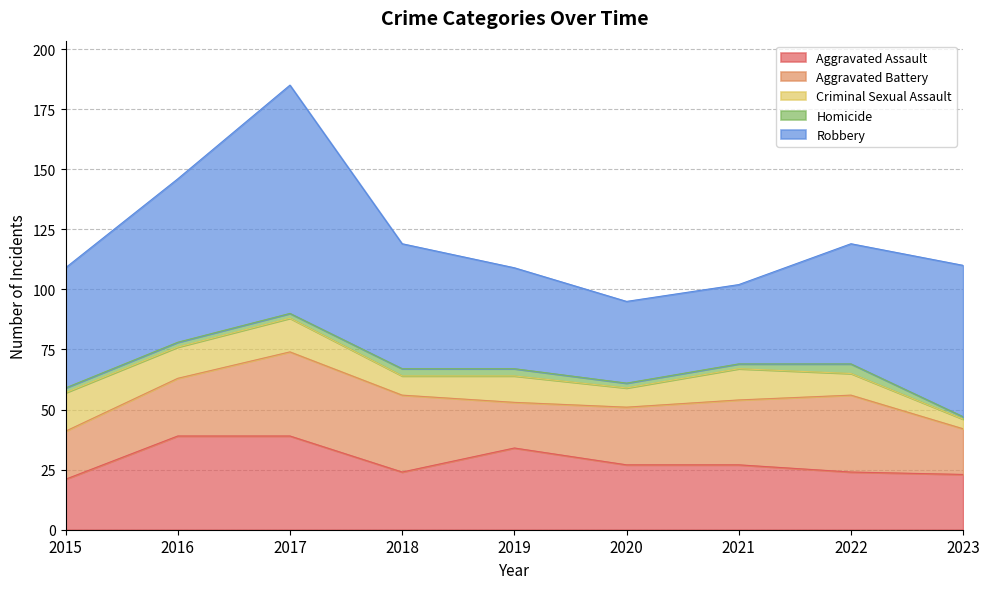

Reading right to left, extract all data points from this chart.

Aggravated Assault: 23	24	27	27	34	24	39	39	21
Aggravated Battery: 19	32	27	24	19	32	35	24	20
Criminal Sexual Assault: 4	9	13	8	11	8	14	13	16
Homicide: 1	4	2	2	3	3	2	2	2
Robbery: 63	50	33	34	42	52	95	68	50